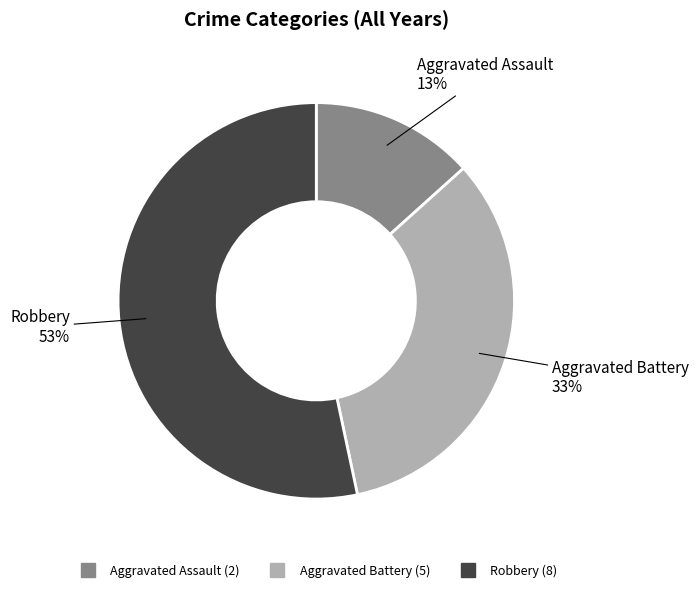

To the nearest percent, what is the average slice percentage?

33%